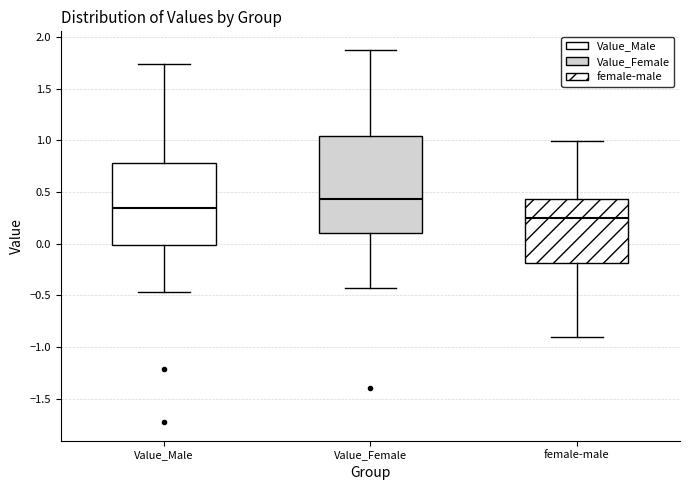

Which box is the tallest, from its lower edge to its upper edge?

Value_Female